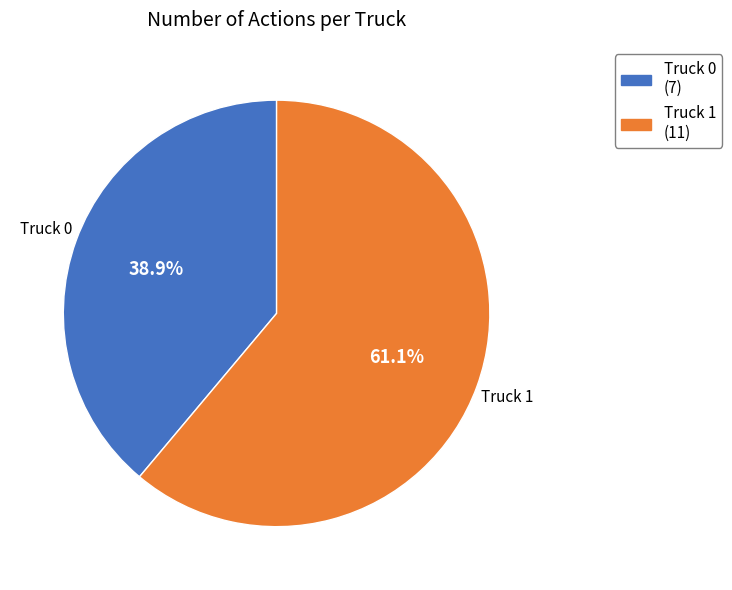

What portion of the pie excludes Truck 0?

61.1%